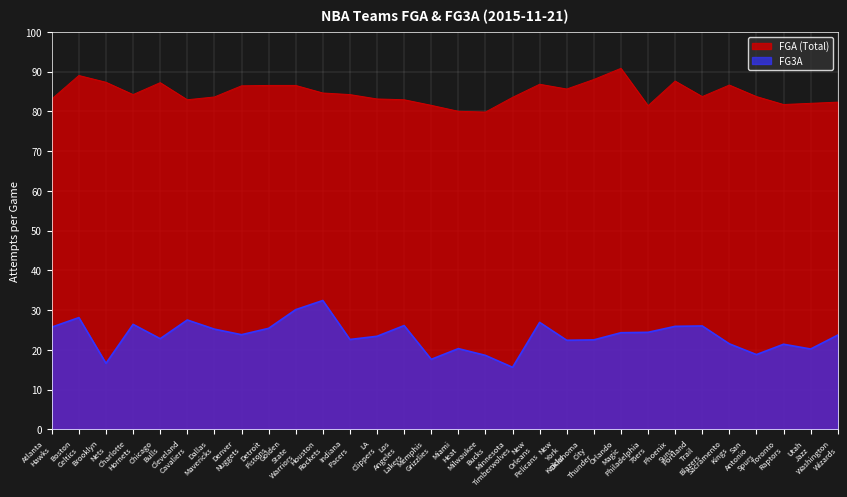

What is the average value of the FG3A series?

23.5